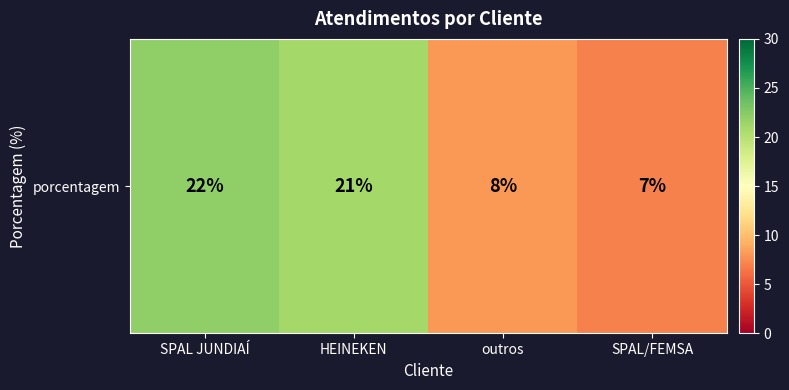

What is the change in value from HEINEKEN to SPAL/FEMSA?

-14